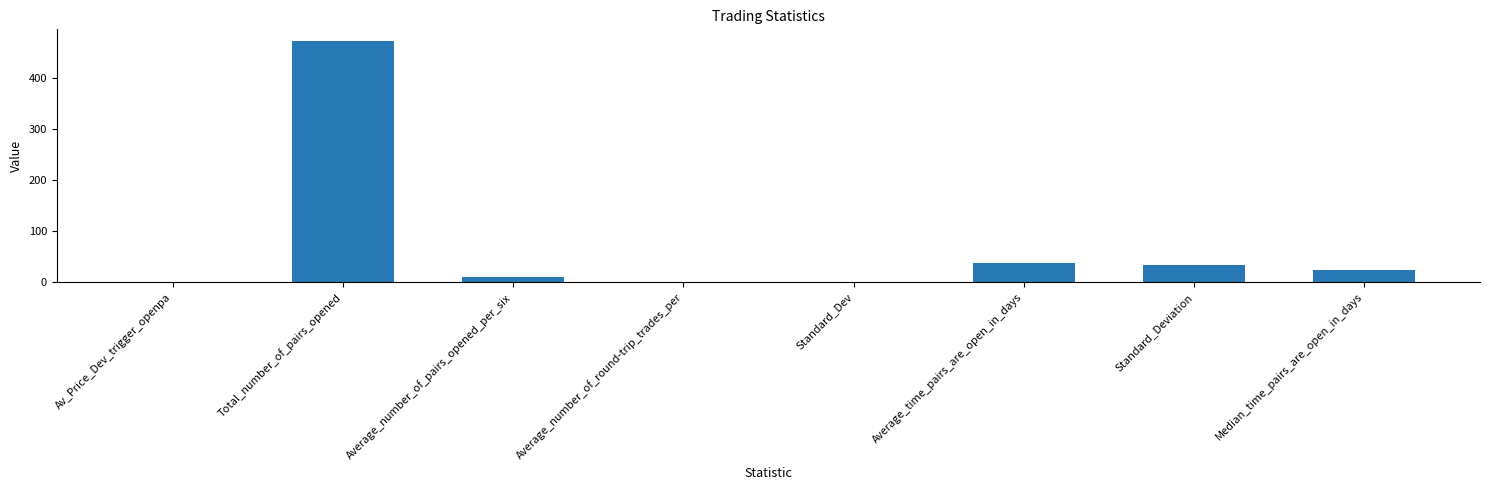

Which has a higher value, Median_time_pairs_are_open_in_days or Average_time_pairs_are_open_in_days?

Average_time_pairs_are_open_in_days